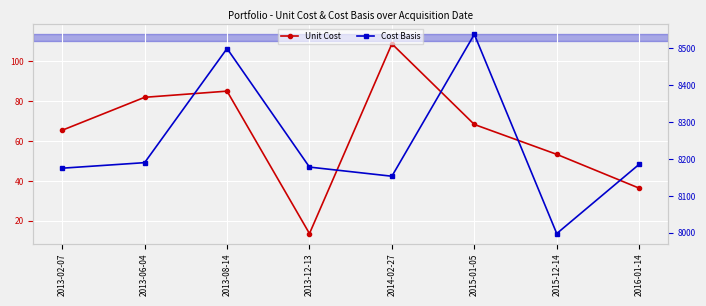

At which category is the sum across all series the highest?

2015-01-05